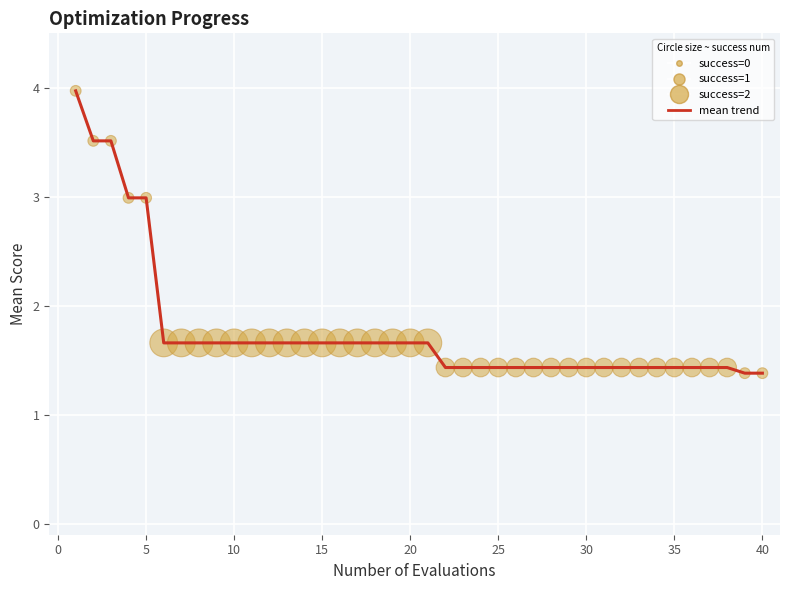

What is the smallest value displayed?

1.4